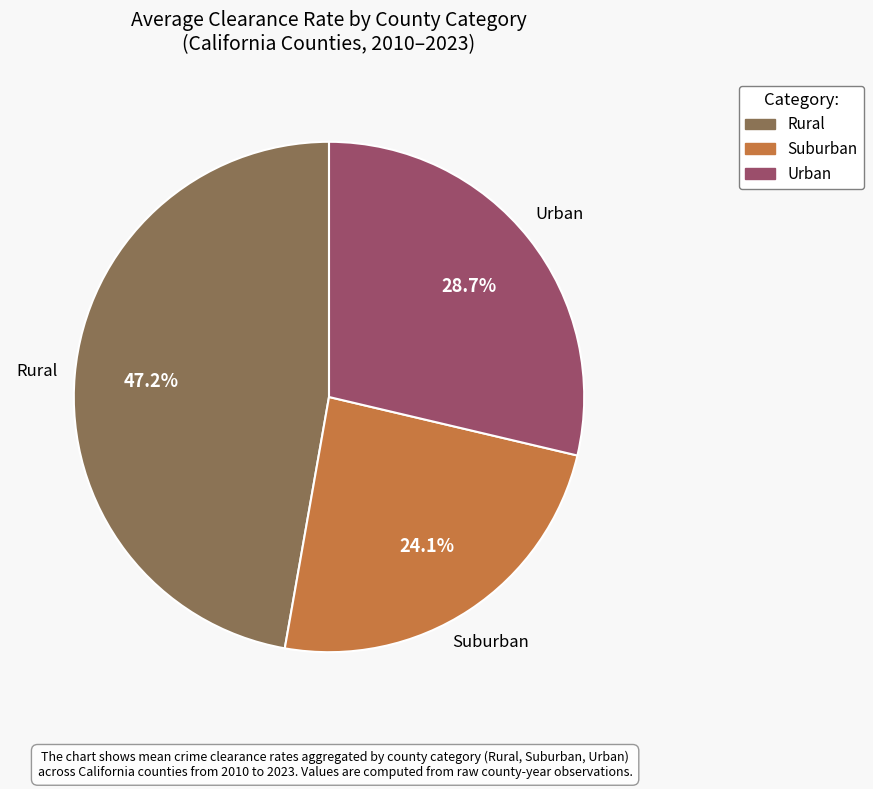

To the nearest percent, what is the average slice percentage?

33%